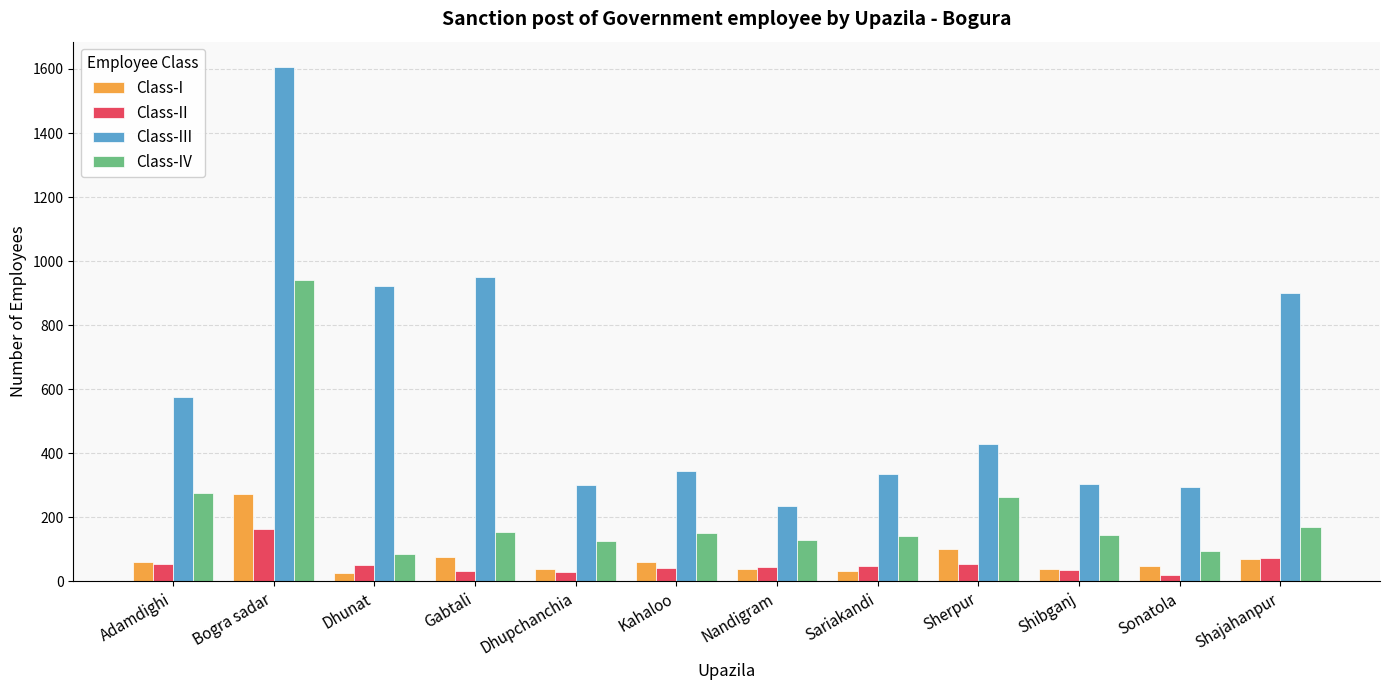

Between Nandigram and Shajahanpur, which series saw the biggest shift?

Class-III